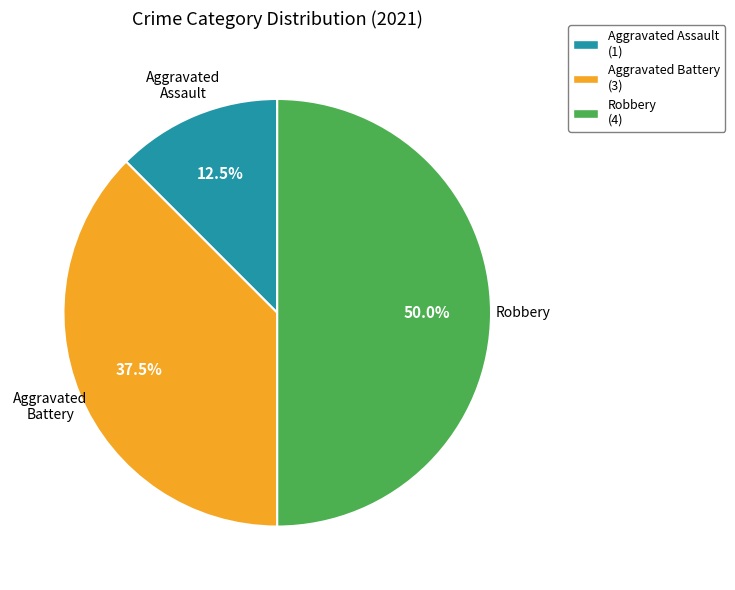

The Robbery slice represents 36% of the pie. True or false?

False